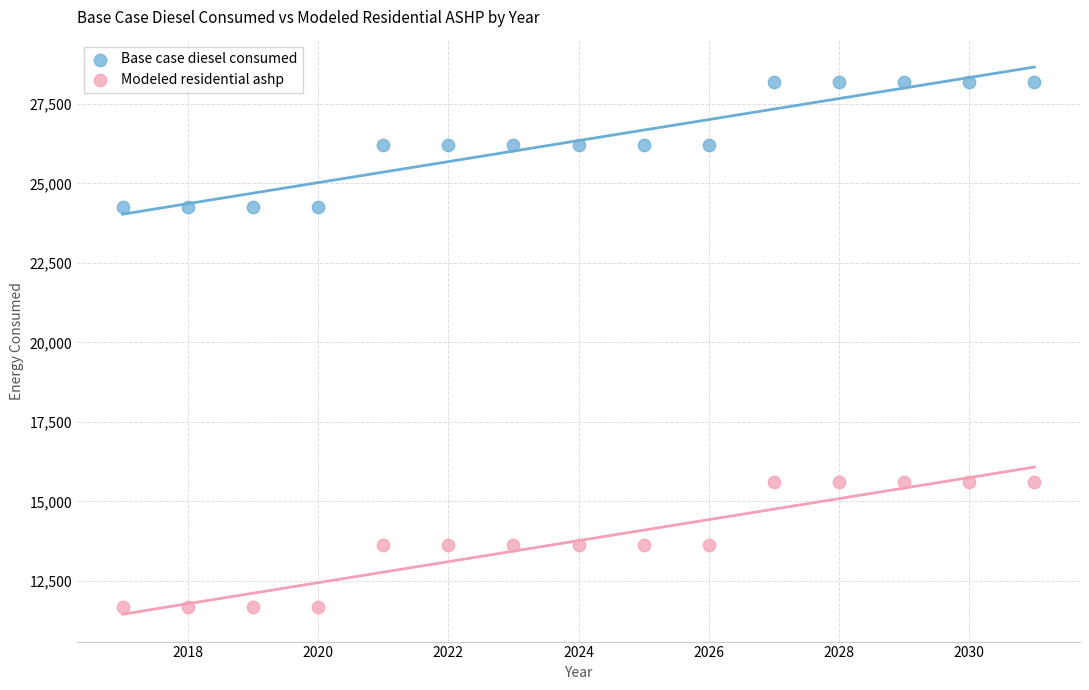

Which series contains the lowest Y value?

Modeled residential ashp